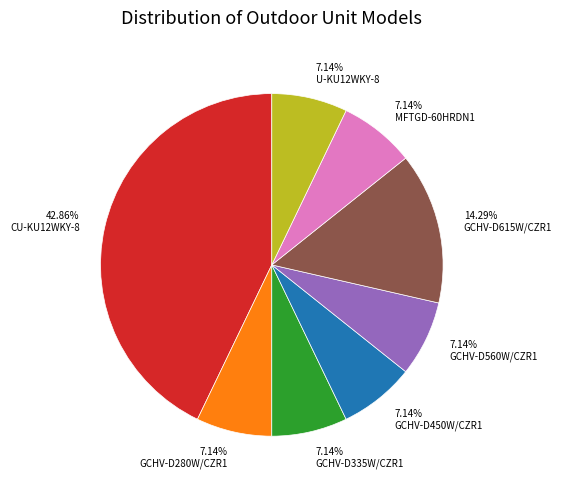

Is it true that MFTGD-60HRDN1 is 7% of the pie?

True